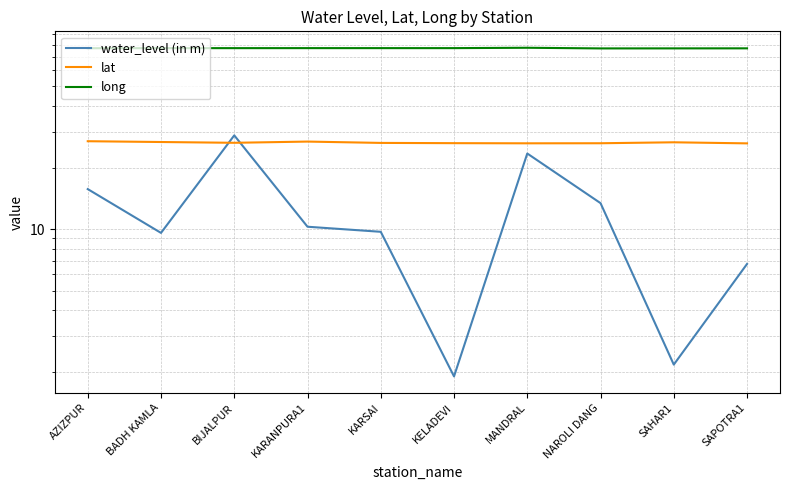

List the series in order of their overall mean, highest first.

long, lat, water_level (in m)